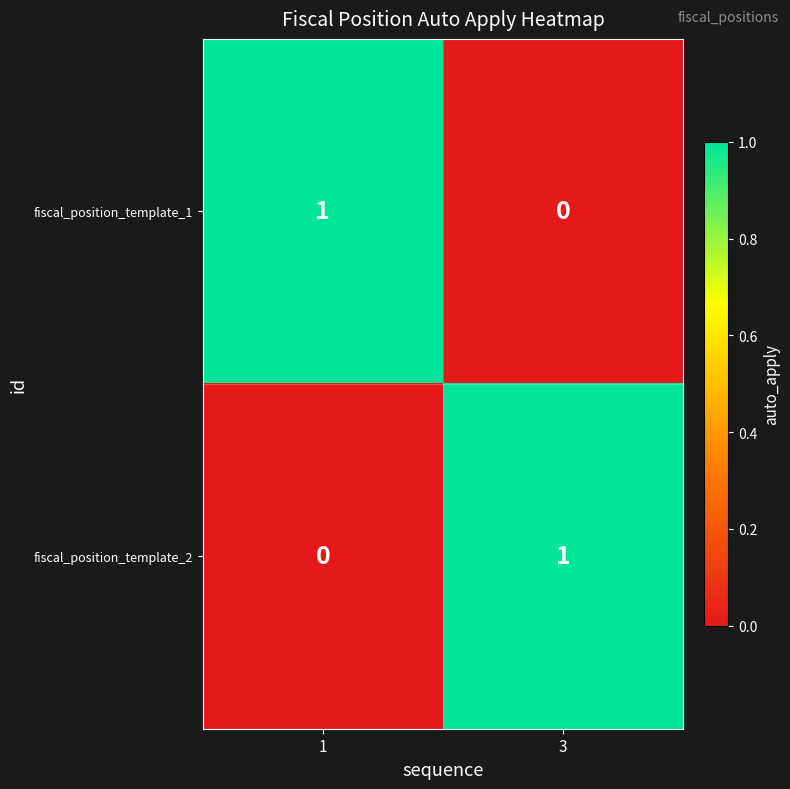

List the labels in order of fiscal_position_template_1 value, smallest first.

3, 1